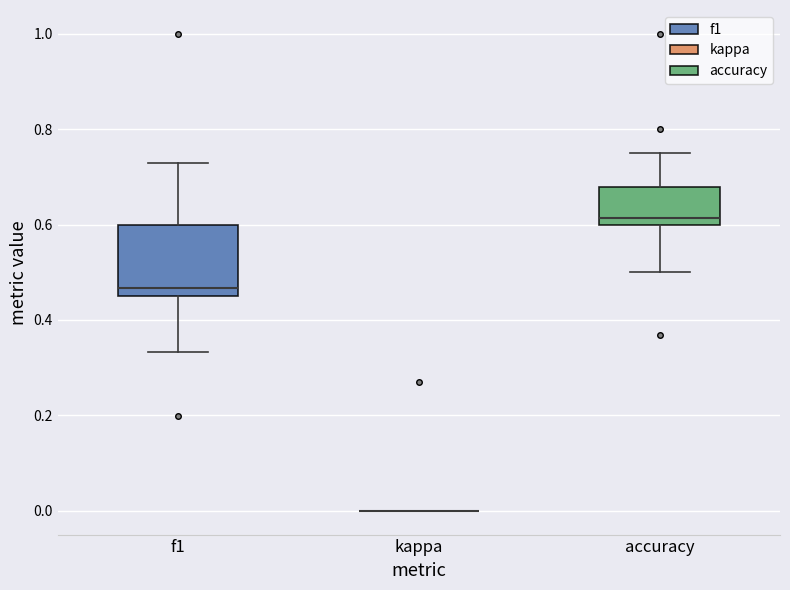

Reading left to right, transcribe this box plot: for each box, give where its median line is, the range the box spans, and where its two whiskers end, as read against the y-axis. The values are not printed on the chart, so give them approximately, as read against the axis.

f1: median 0.46 (just above the box's lower edge), box 0.46 to 0.60, whiskers 0.34 to 0.72
kappa: box collapsed to a line at 0.00, whiskers 0.00 to 0.00
accuracy: median 0.62, box 0.60 to 0.68, whiskers 0.50 to 0.76